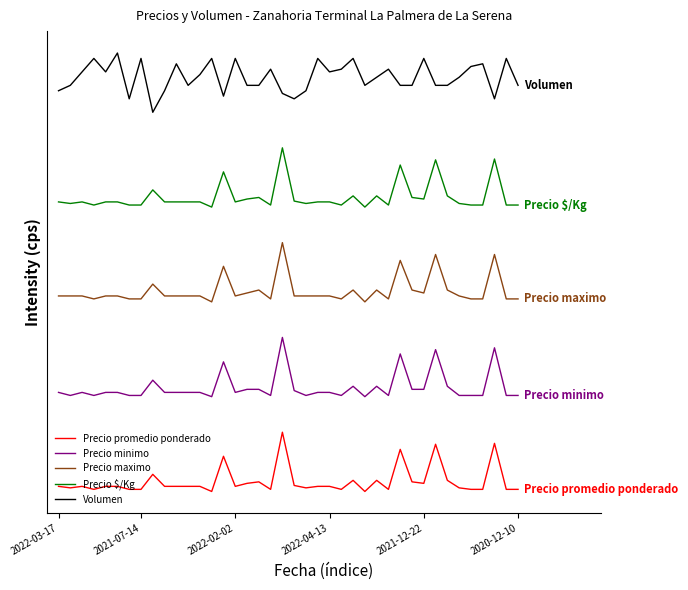

At which label does Precio maximo first exceed 8249?

2022-03-17